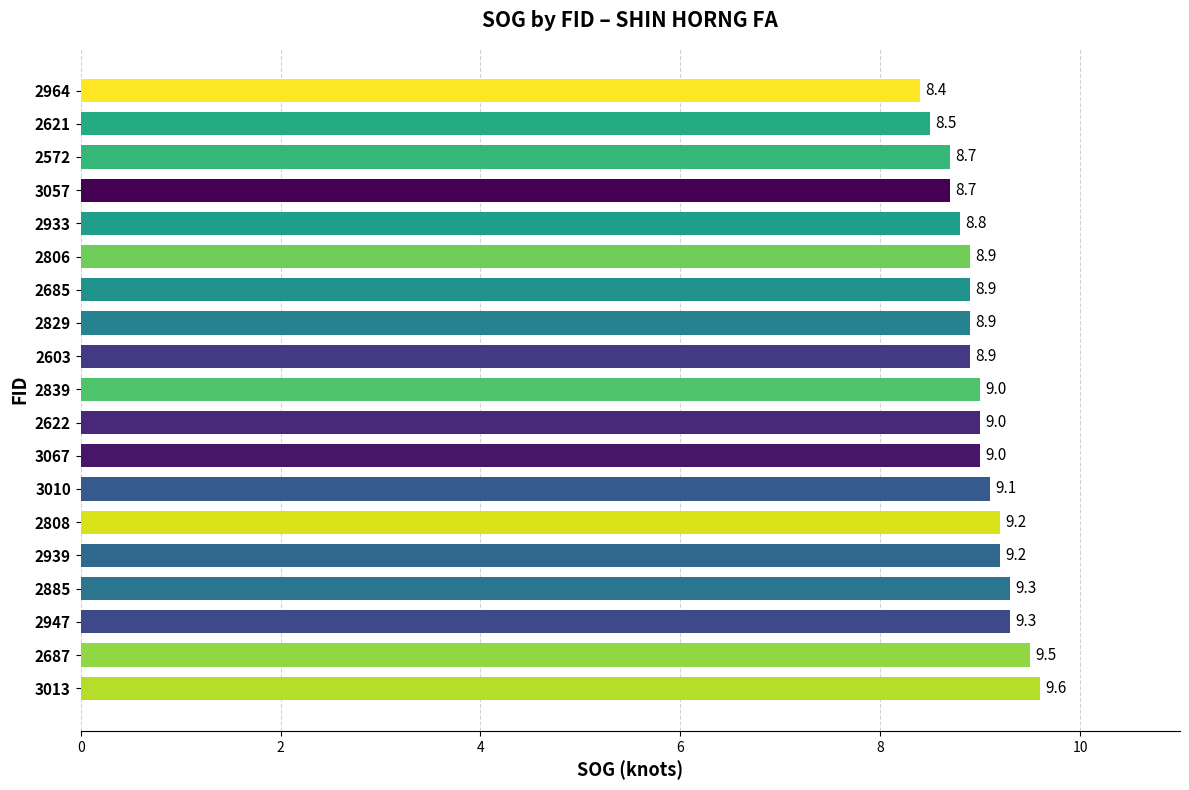

What is the ratio of the value at 2933 to the value at 3010?

1.0